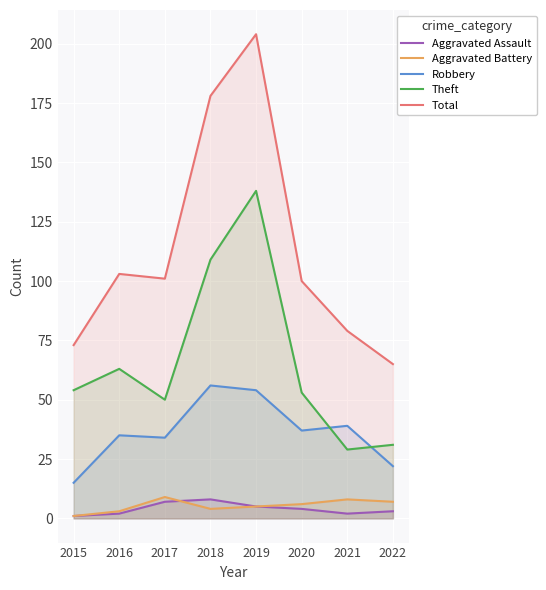

True or false: Aggravated Assault and Theft intersect in this chart.

False